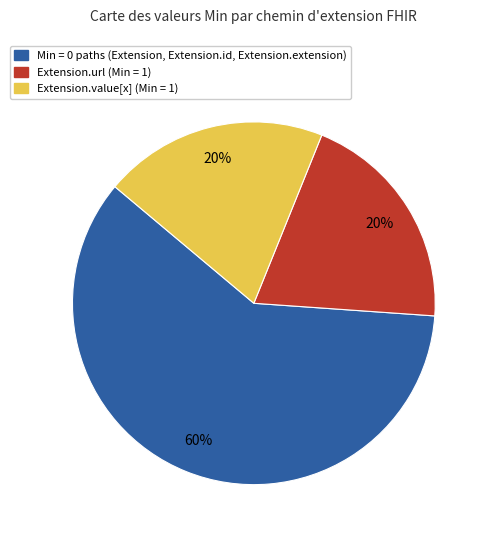

To the nearest percent, what is the average slice percentage?

33%